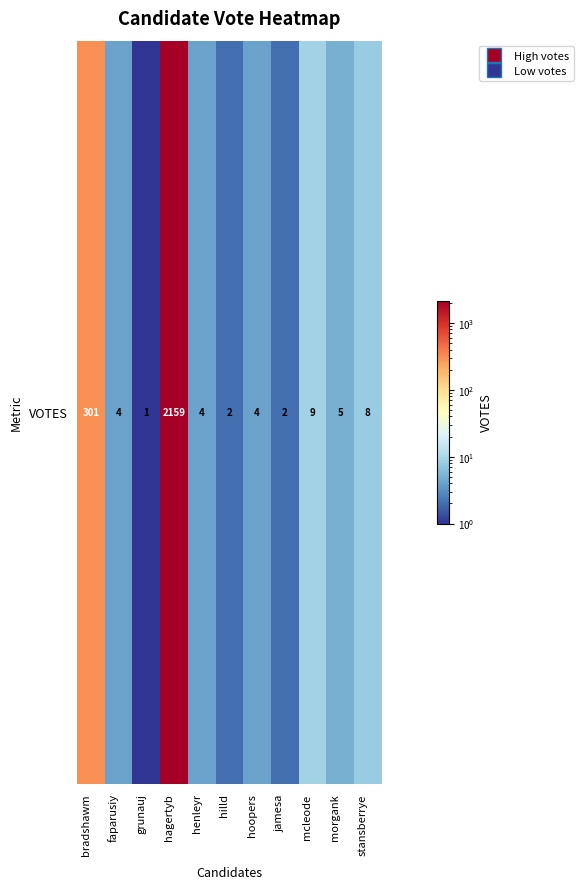

What is the sum of the values at jamesa and grunauj?

3